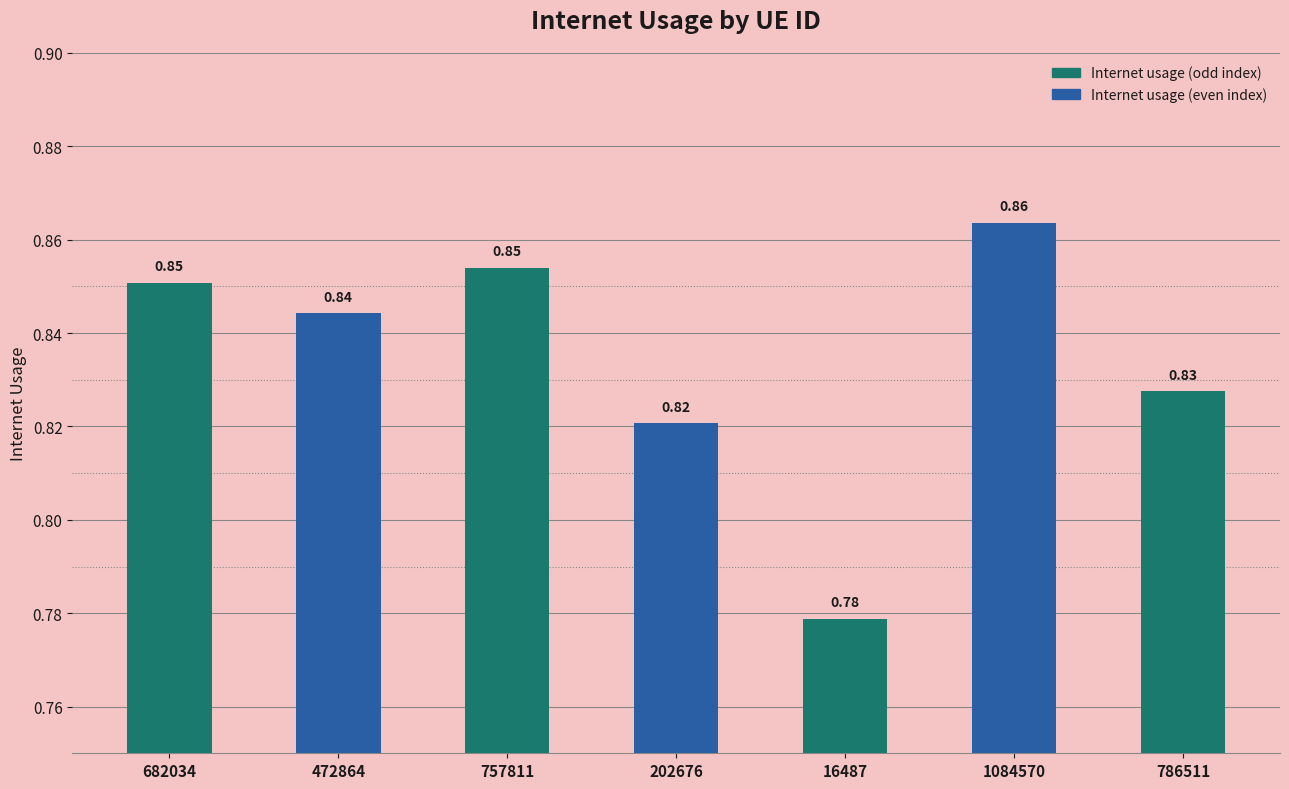

Which has a higher value, 1084570 or 786511?

1084570